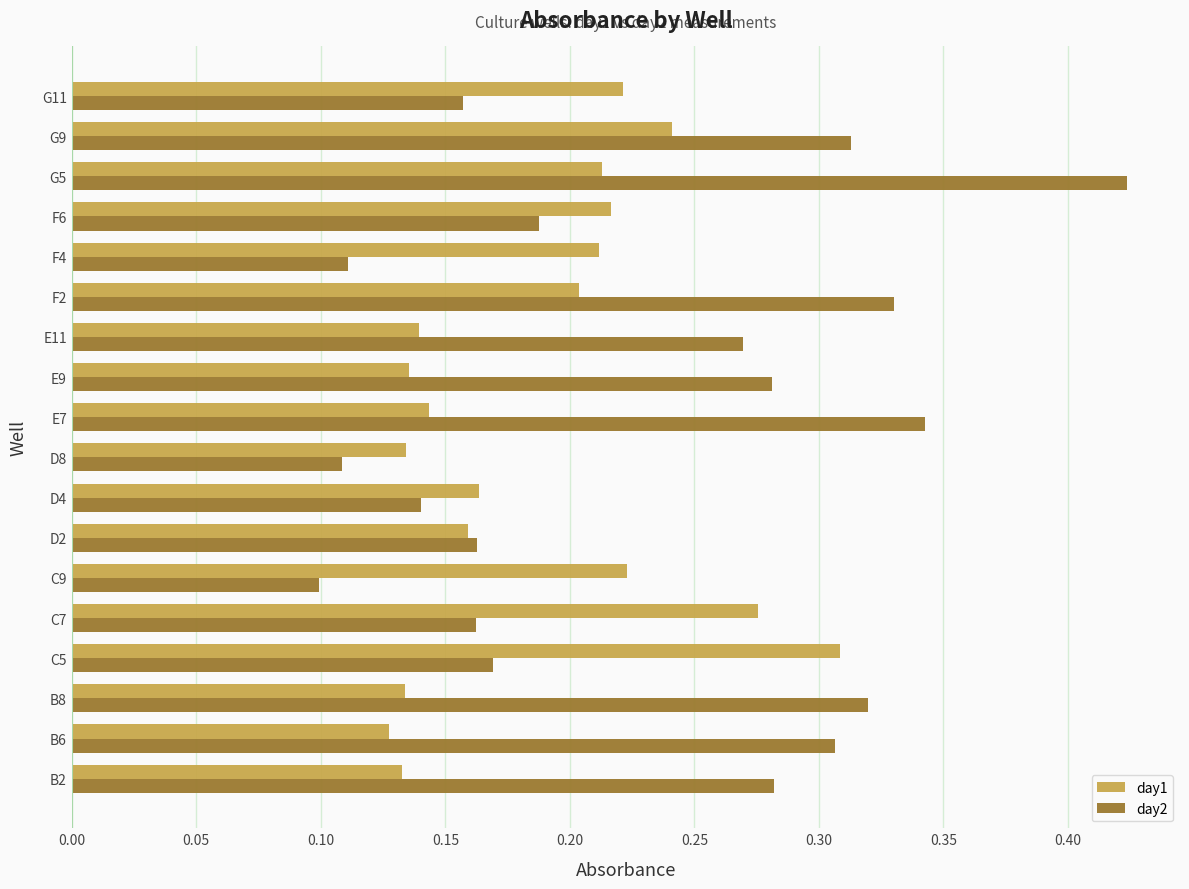

Rank the series by their average value, from lowest to highest.

day1, day2